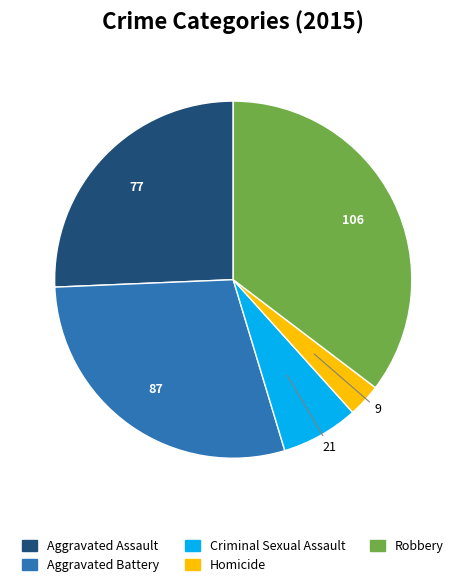

How many slices are in this pie chart?

5